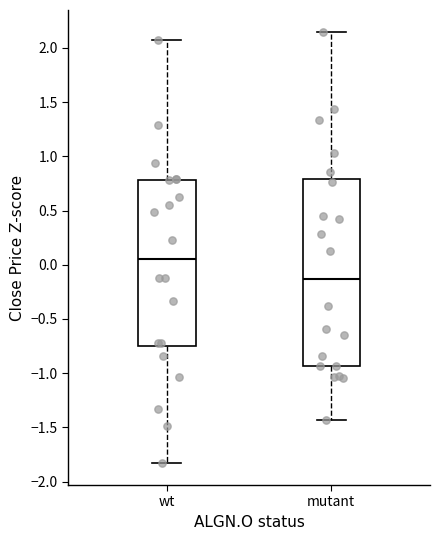

Which box has the lowest median line?

mutant